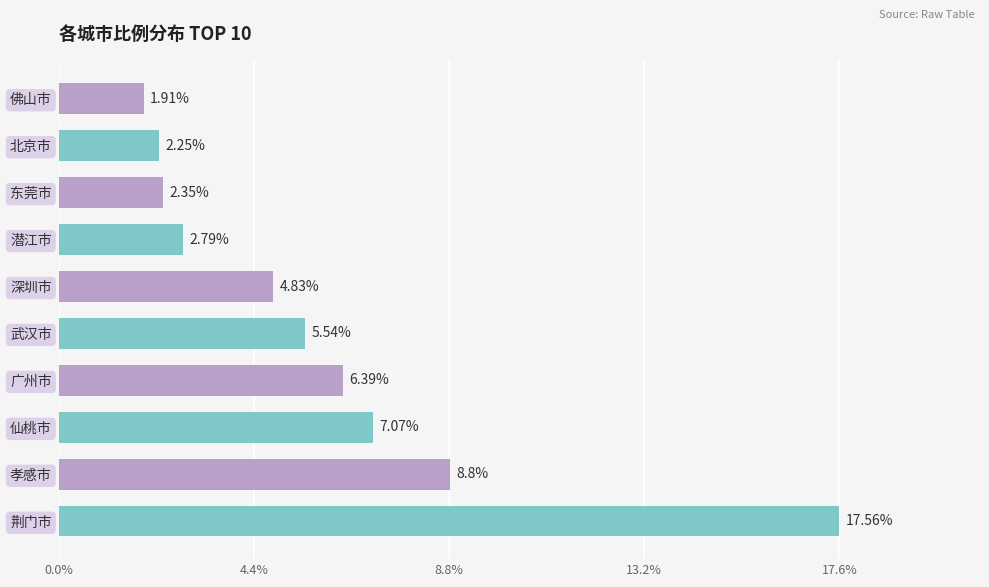

How many categories are shown in the chart?

10